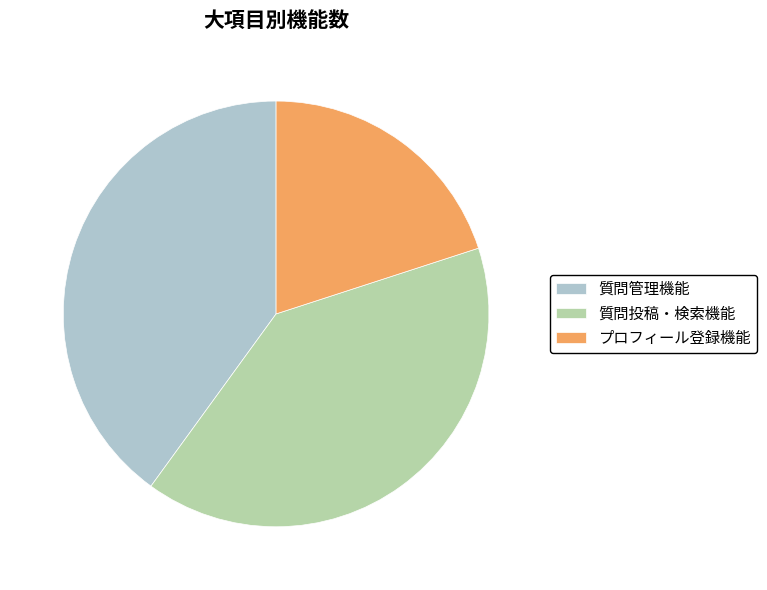

Does any single category account for the majority?

No